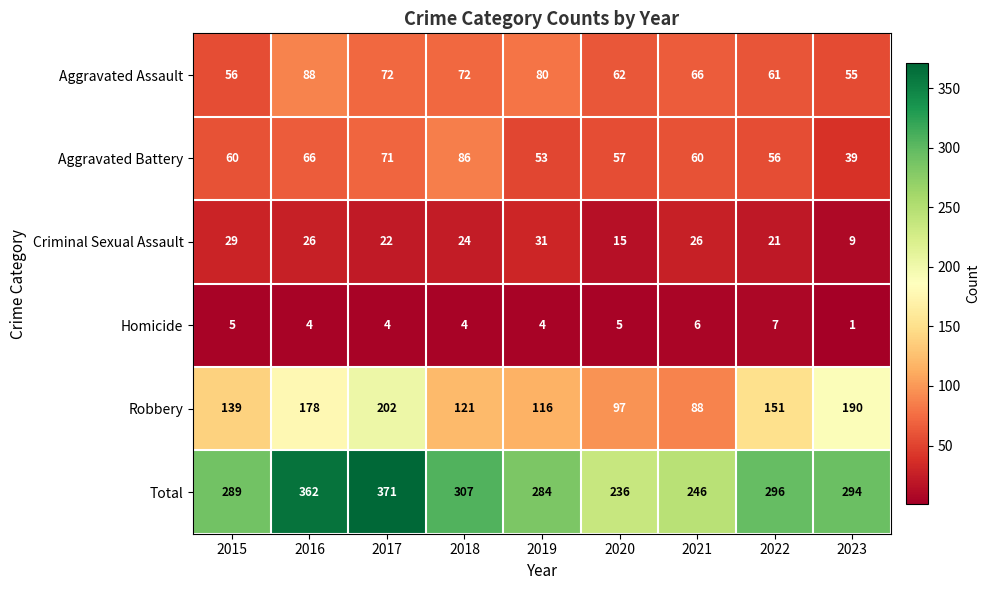

What is the total value across all series at 2020?

472